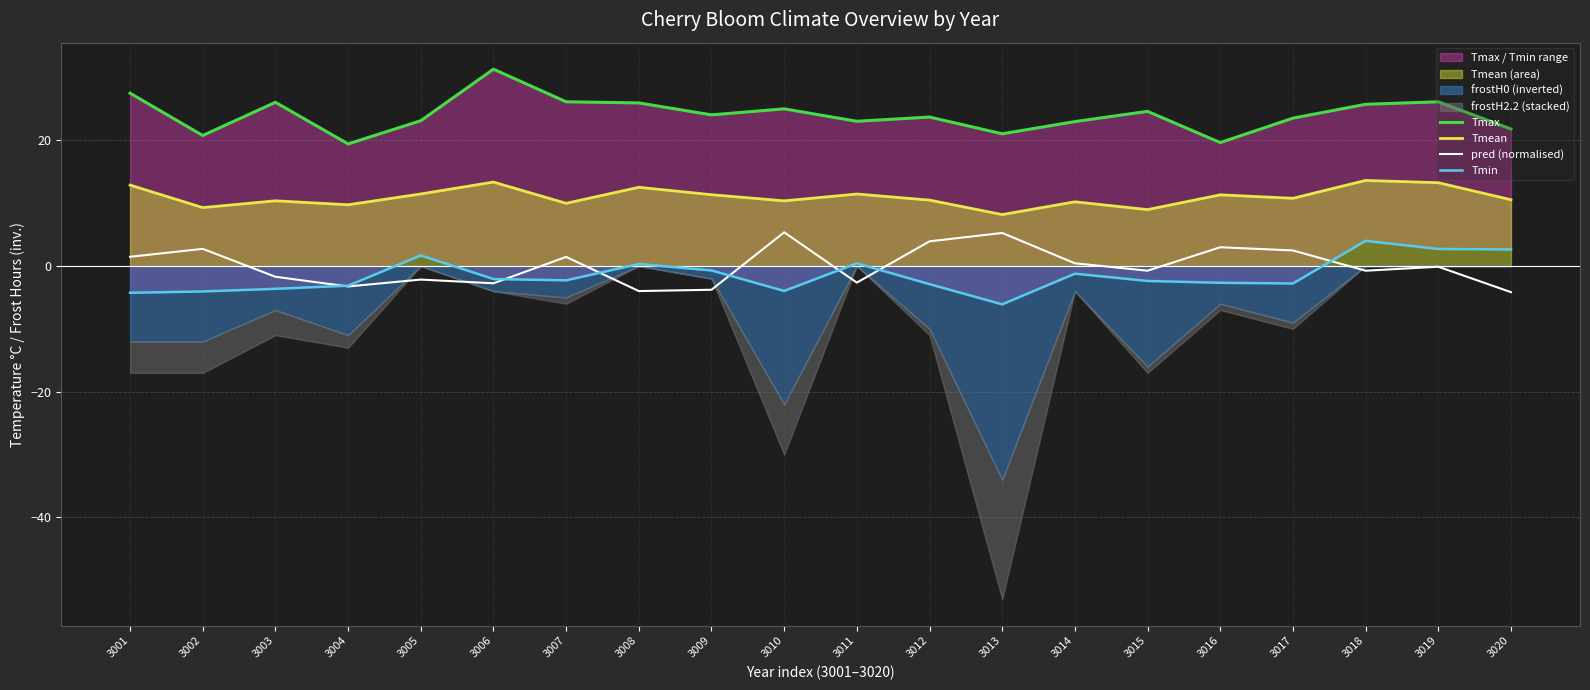

What value does the Tmean series have at 3012?

10.5